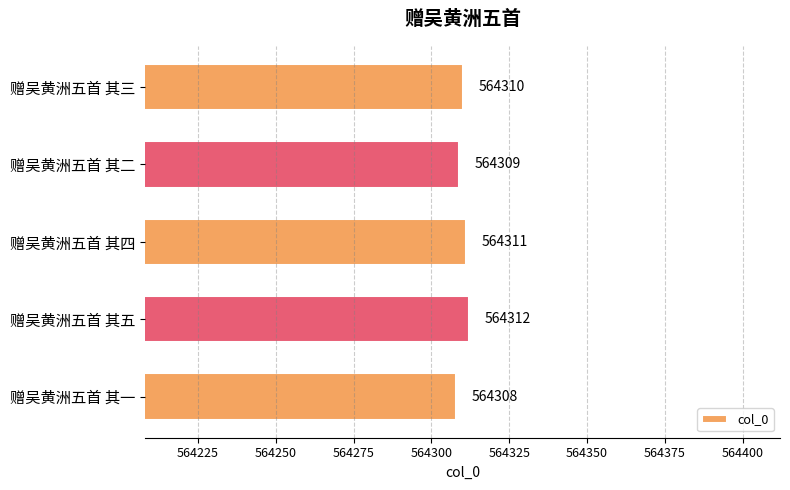

What position from the top is 赠吴黄洲五首 其一?

5